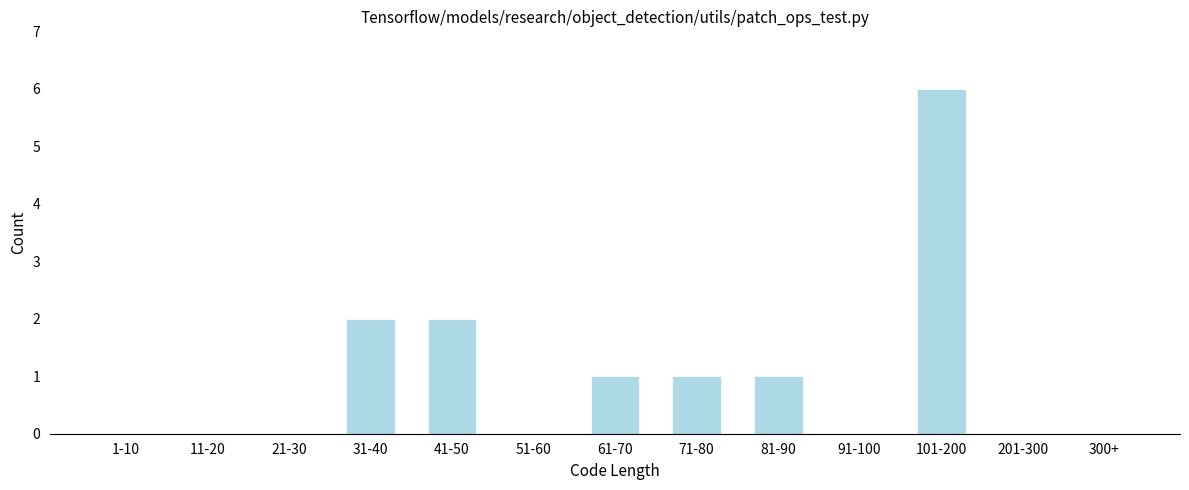

Reading right to left, what are all the values shown in this chart?

300+=0	201-300=0	101-200=6	91-100=0	81-90=1	71-80=1	61-70=1	51-60=0	41-50=2	31-40=2	21-30=0	11-20=0	1-10=0